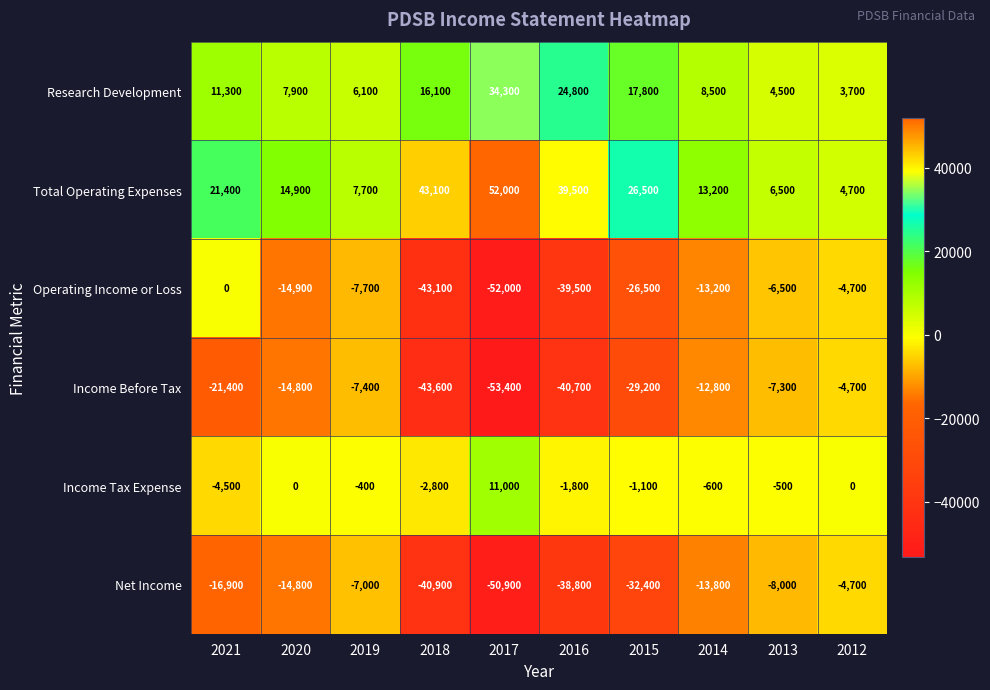

Rank the series at 2015 from highest to lowest value.

Total Operating Expenses, Research Development, Income Tax Expense, Operating Income or Loss, Income Before Tax, Net Income